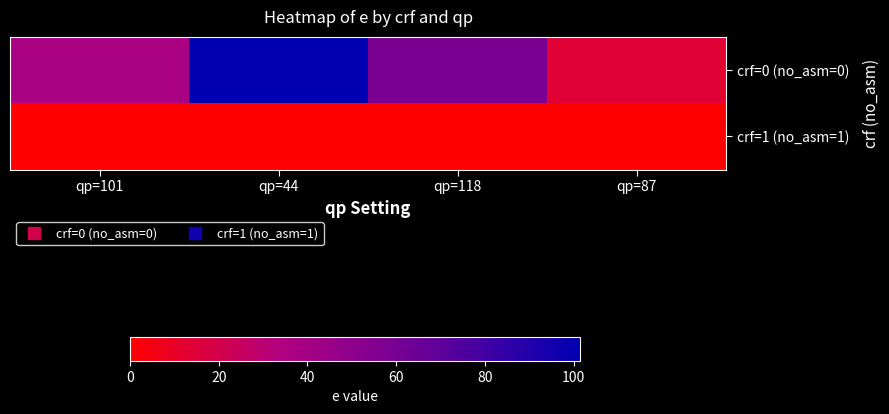

Reading left to right, extract all data points from this chart.

crf=0 (no_asm=0): qp=101=37.4	qp=44=101.4	qp=118=58.6	qp=87=13.9
crf=1 (no_asm=1): qp=101=0.0	qp=44=0.0	qp=118=0.0	qp=87=0.0